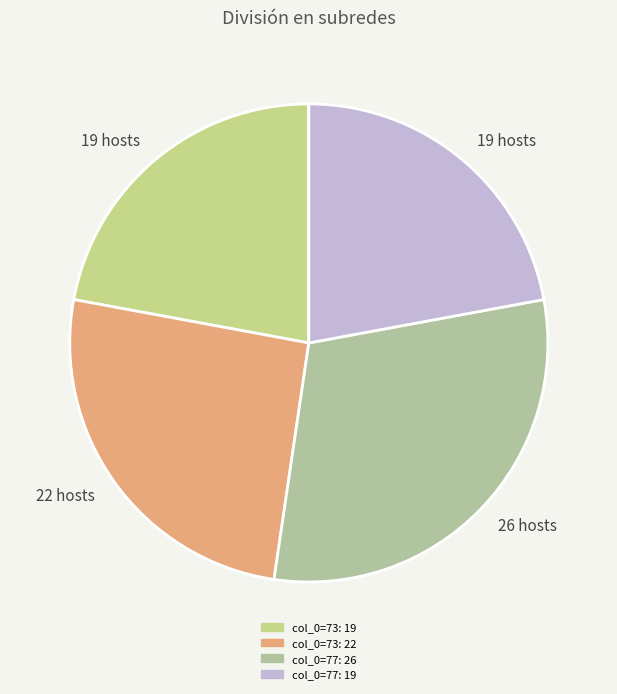

Rank the categories by value from lowest to highest.

73, 77, 73, 77